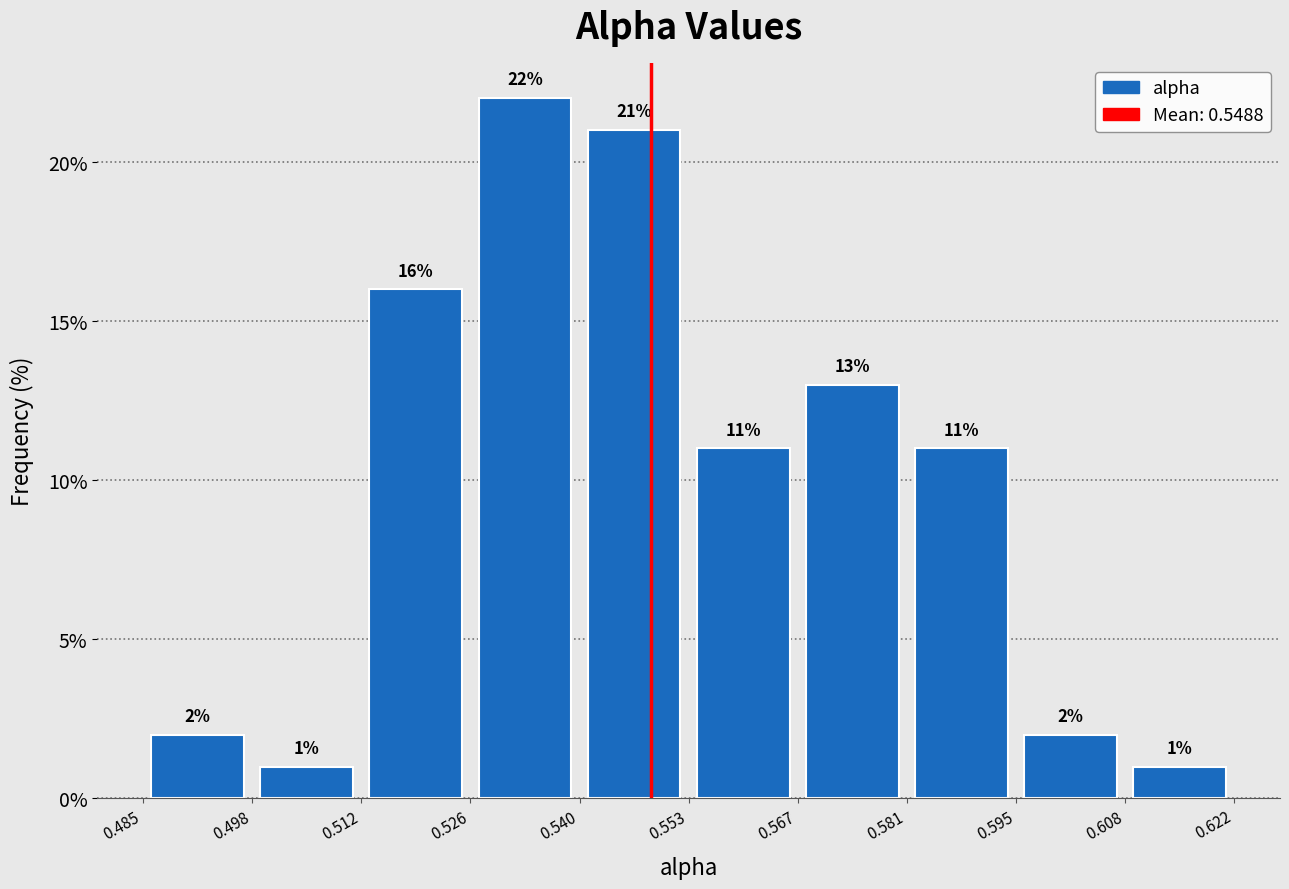

How tall is the bar that spans 0.485 to 0.498 on the x-axis?

2